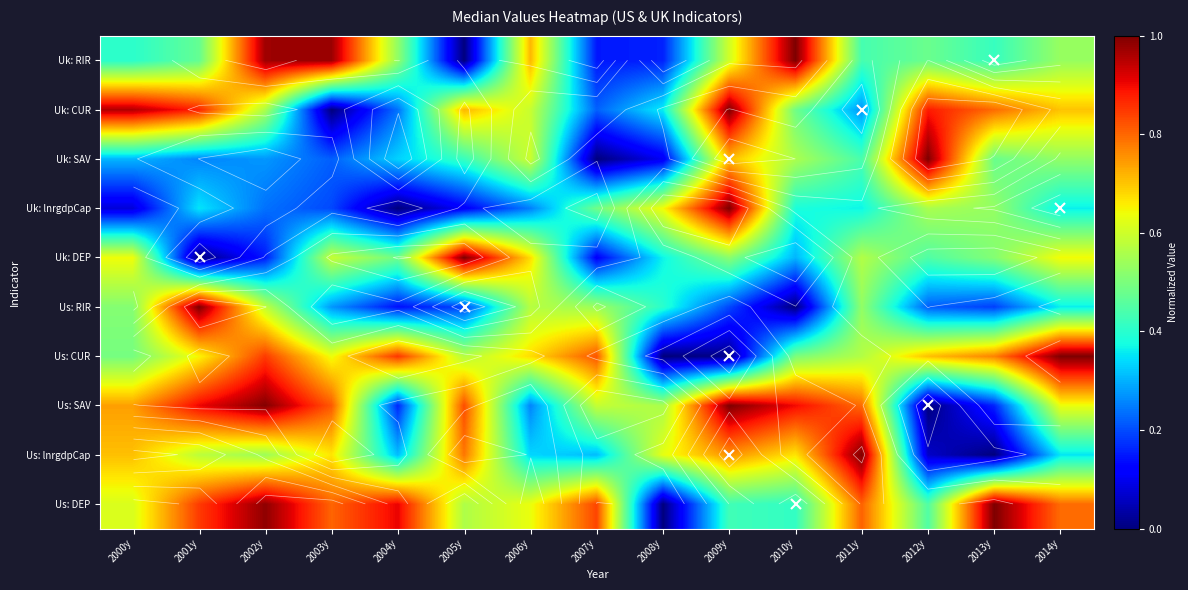

Is the value of Us: SAV at 2012y greater than the value of Uk: lnrgdpCap at 2010y?

No